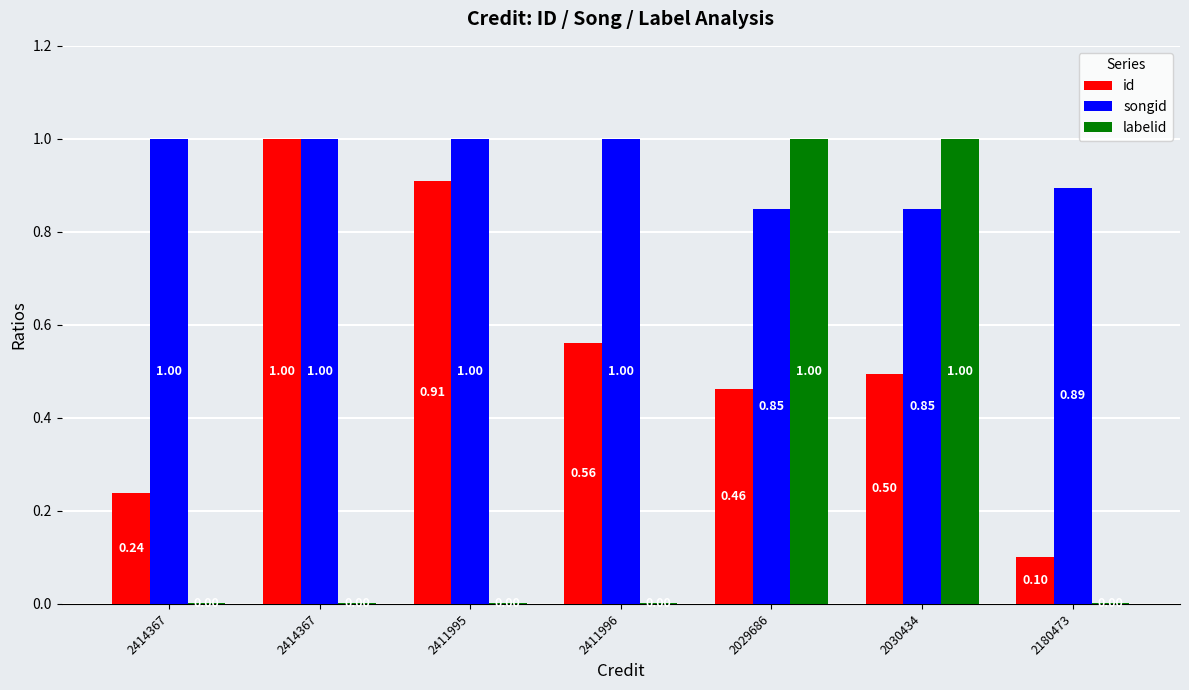

What is the sum of the id values at 2180473 and 2030434?

0.6